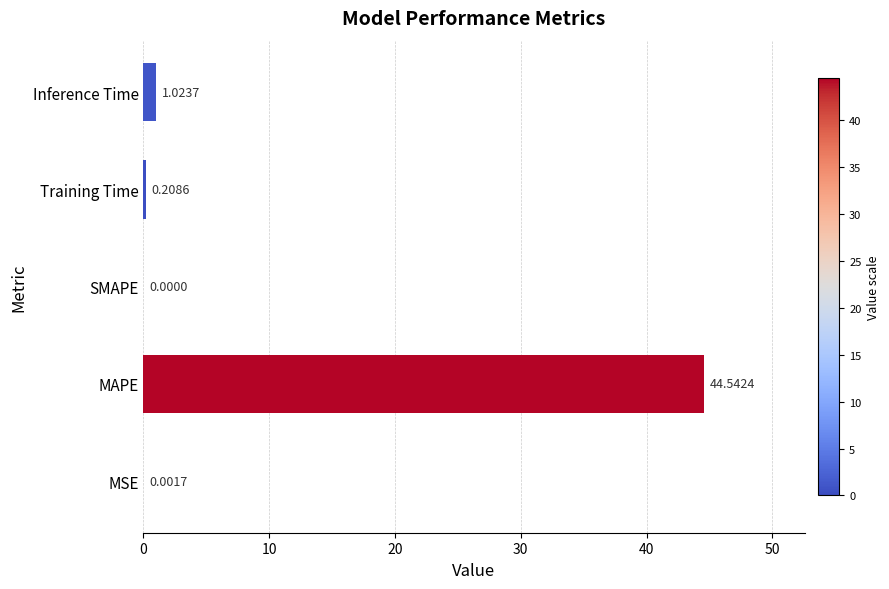

What is the change in value from MSE to Training Time?

+0.2